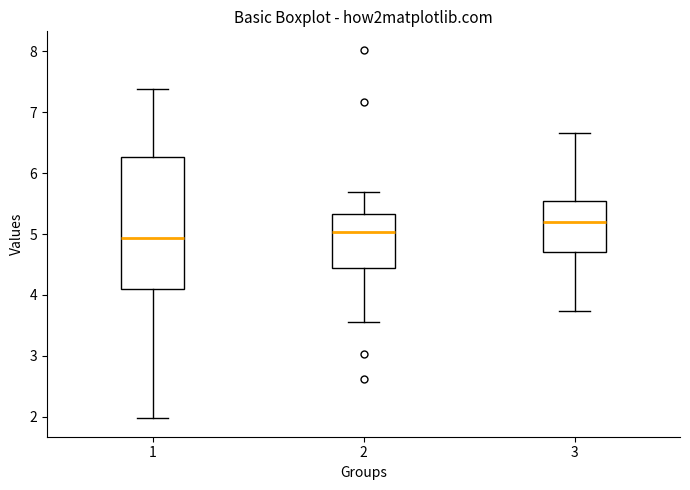

Reading left to right, read every box against the y-axis: the position of its median line, the range the box covers, and the ends of its whiskers. The values are not printed on the chart, so give them approximately, as read against the axis.

1: median 4.9, box 4.1 to 6.3, whiskers 2.0 to 7.4
2: median 5.0, box 4.4 to 5.3, whiskers 3.6 to 5.7
3: median 5.2, box 4.7 to 5.5, whiskers 3.7 to 6.7